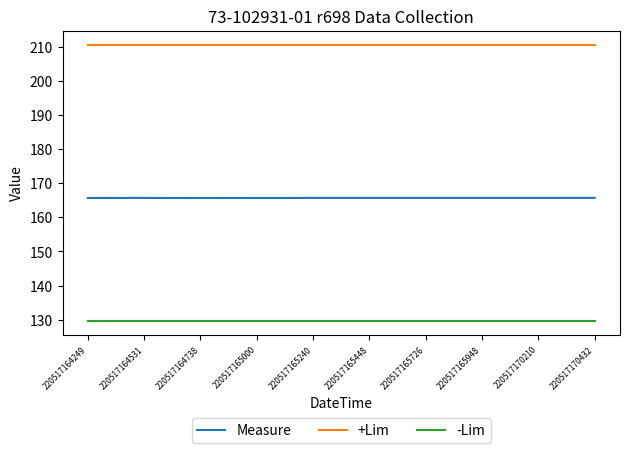

What is the average value of the Measure series?

165.7